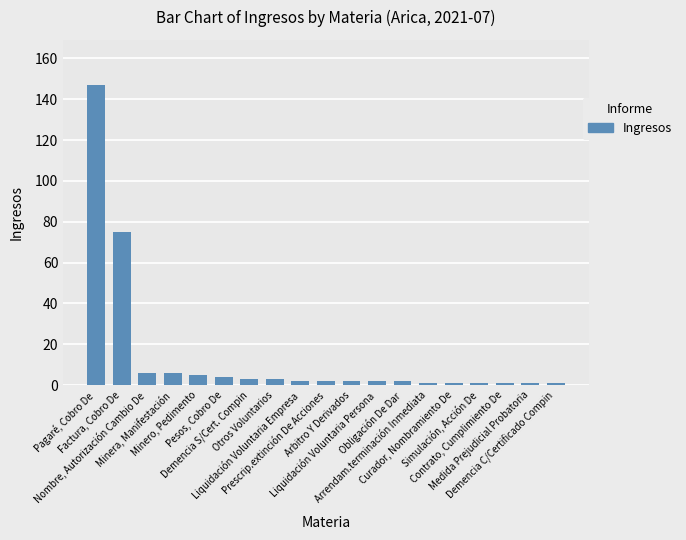

What is the greatest value displayed?

147